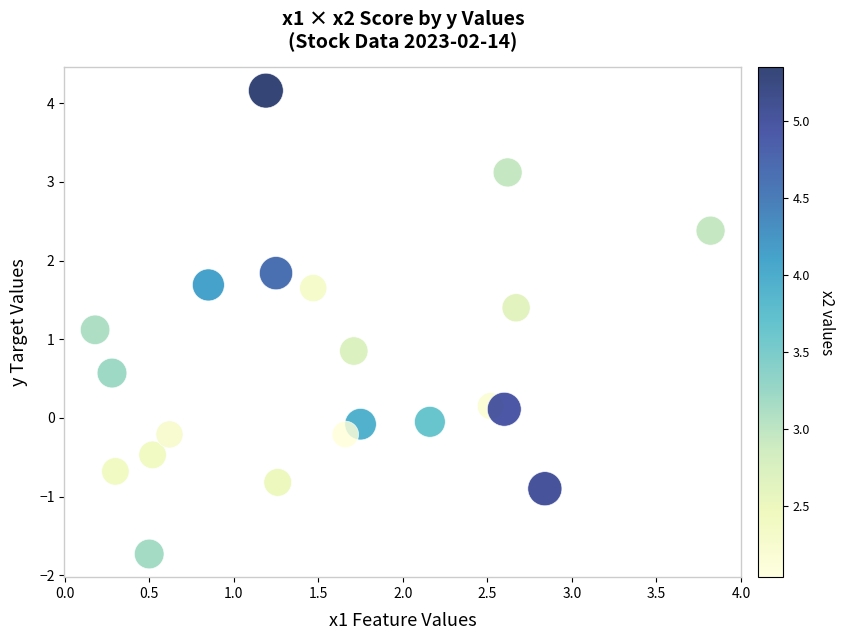

What is the range of X values (max minus min)?

3.6